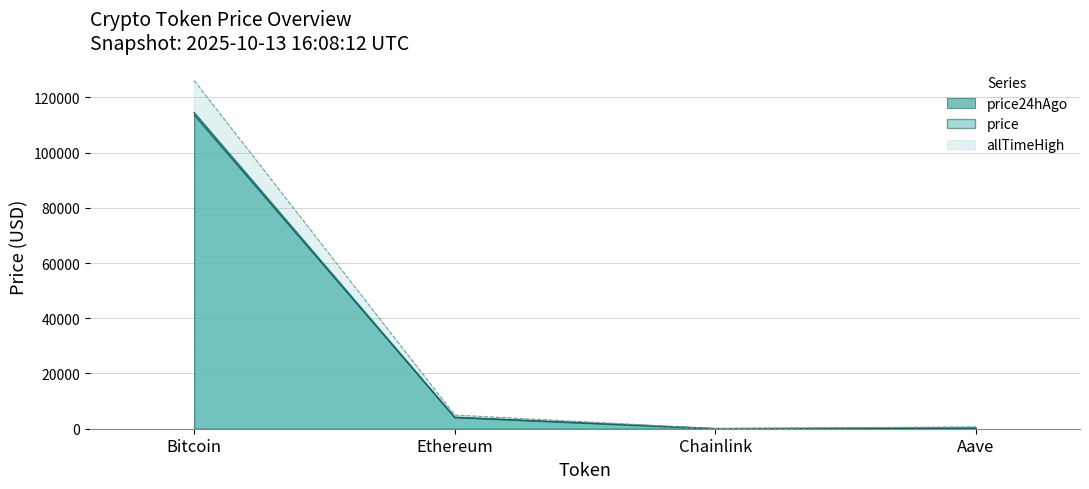

What is the label of the 4th point from the right?

Bitcoin